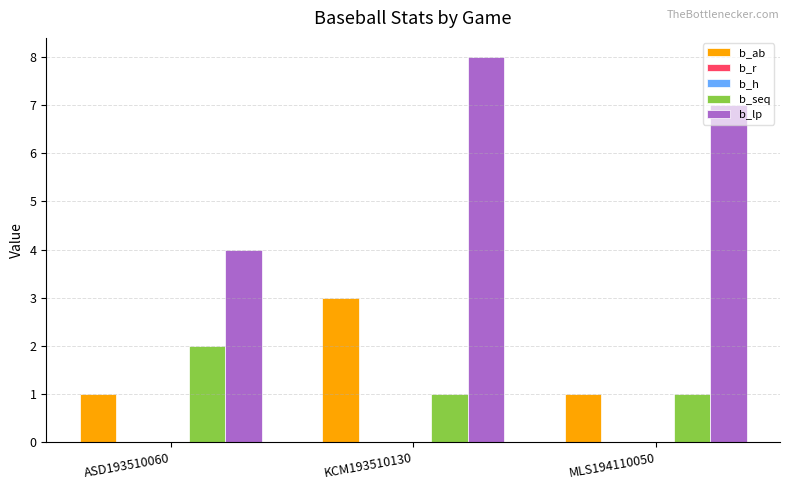

Which series has the largest total across all categories?

b_lp